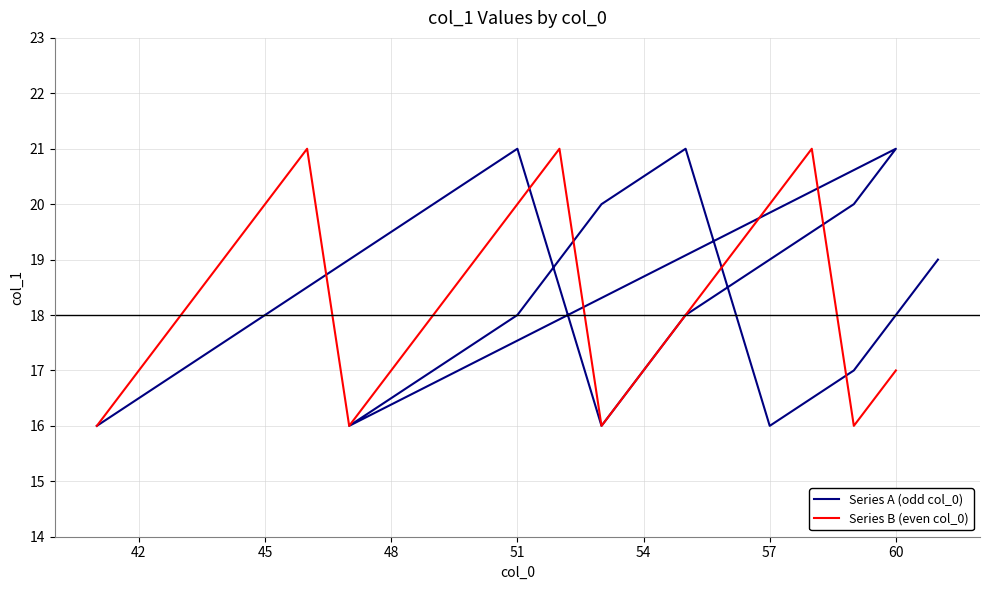

The Series B (even col_0) series shows 4 at 45. True or false?

False